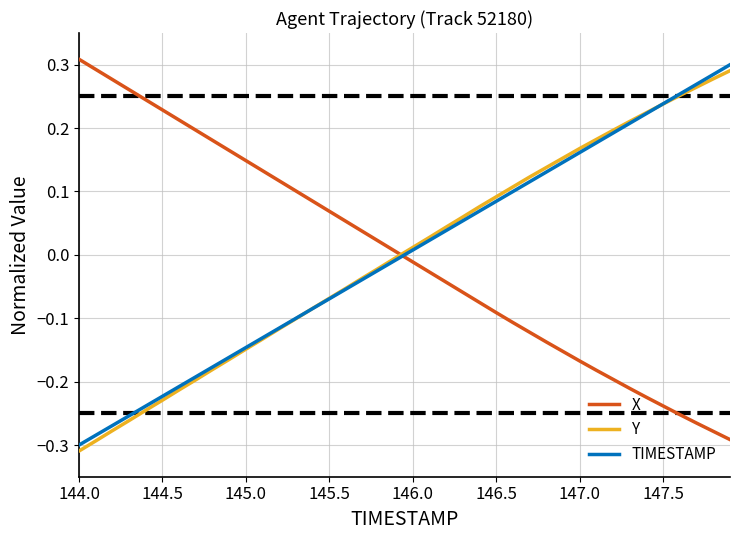

How many times do Y and X cross each other?

1